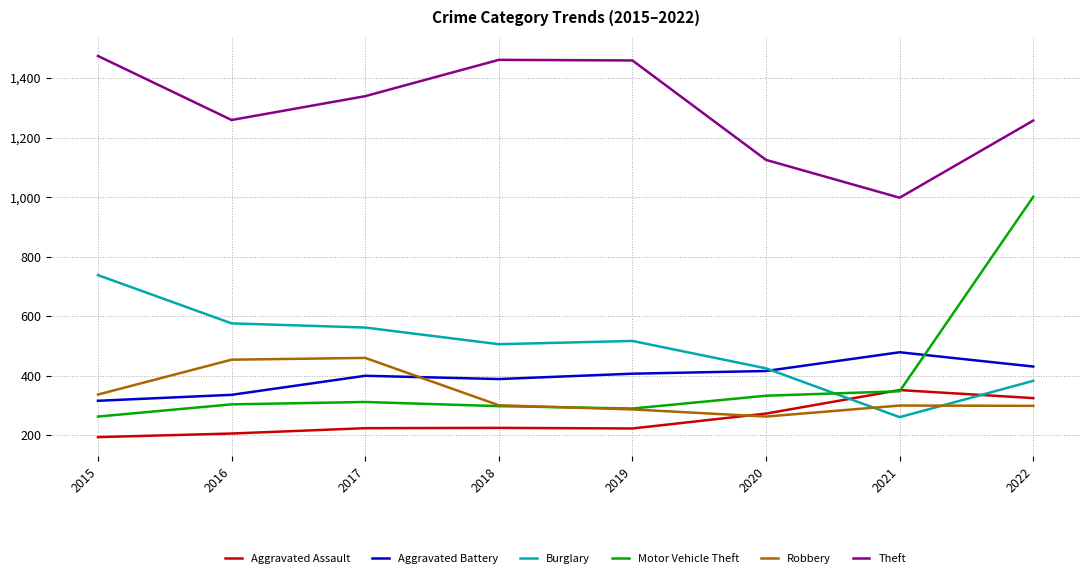

True or false: Aggravated Battery and Motor Vehicle Theft intersect in this chart.

True